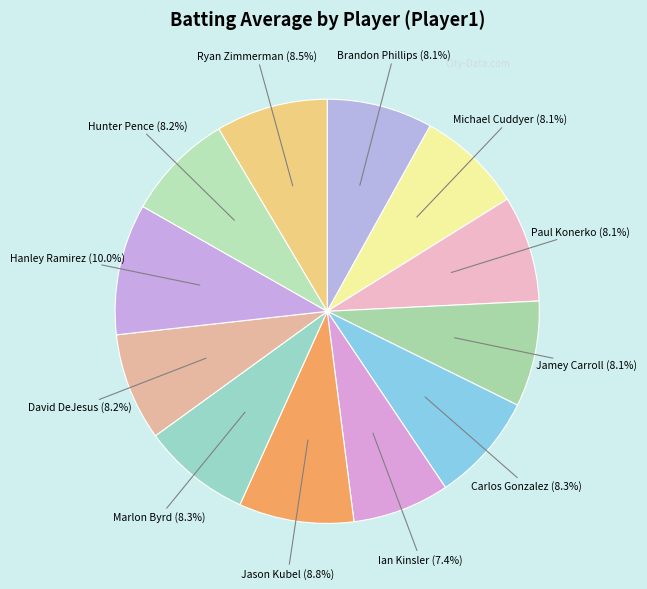

How many segments does this pie chart have?

12